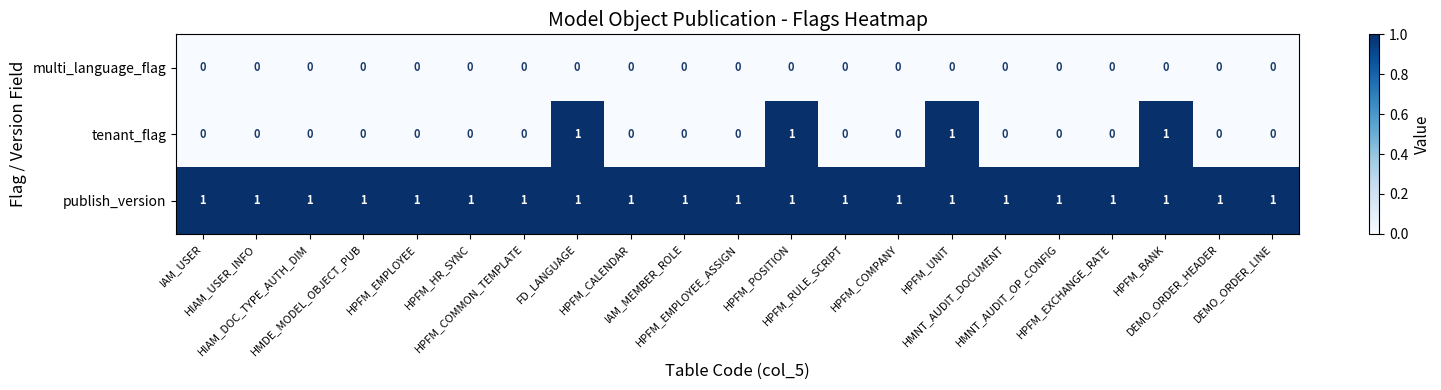

List the series in order of their overall mean, highest first.

publish_version, tenant_flag, multi_language_flag